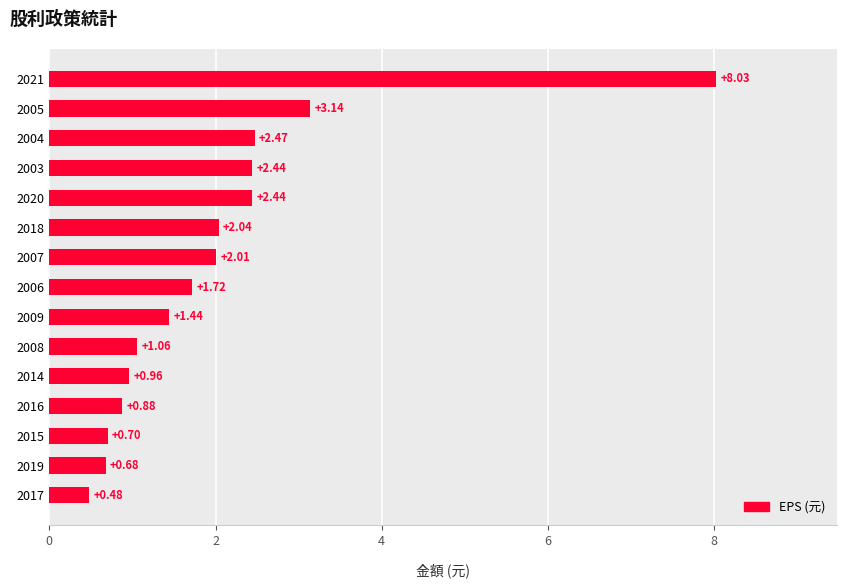

What is the change in value from 2005 to 2021?

+4.9